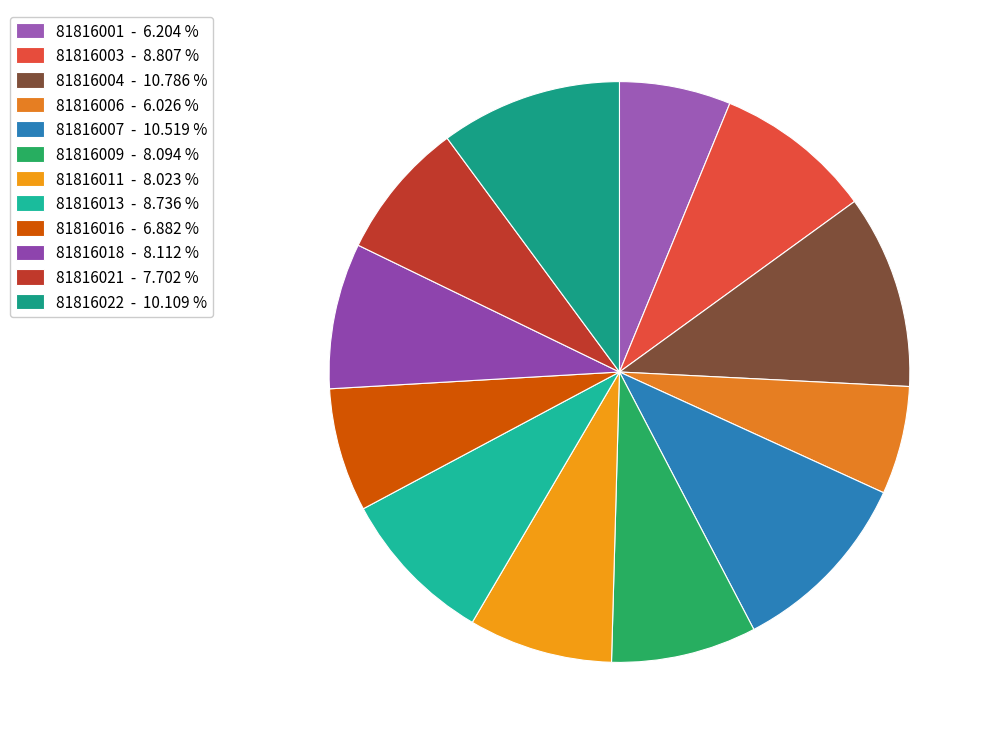

Is there any slice that represents more than half of the pie?

No